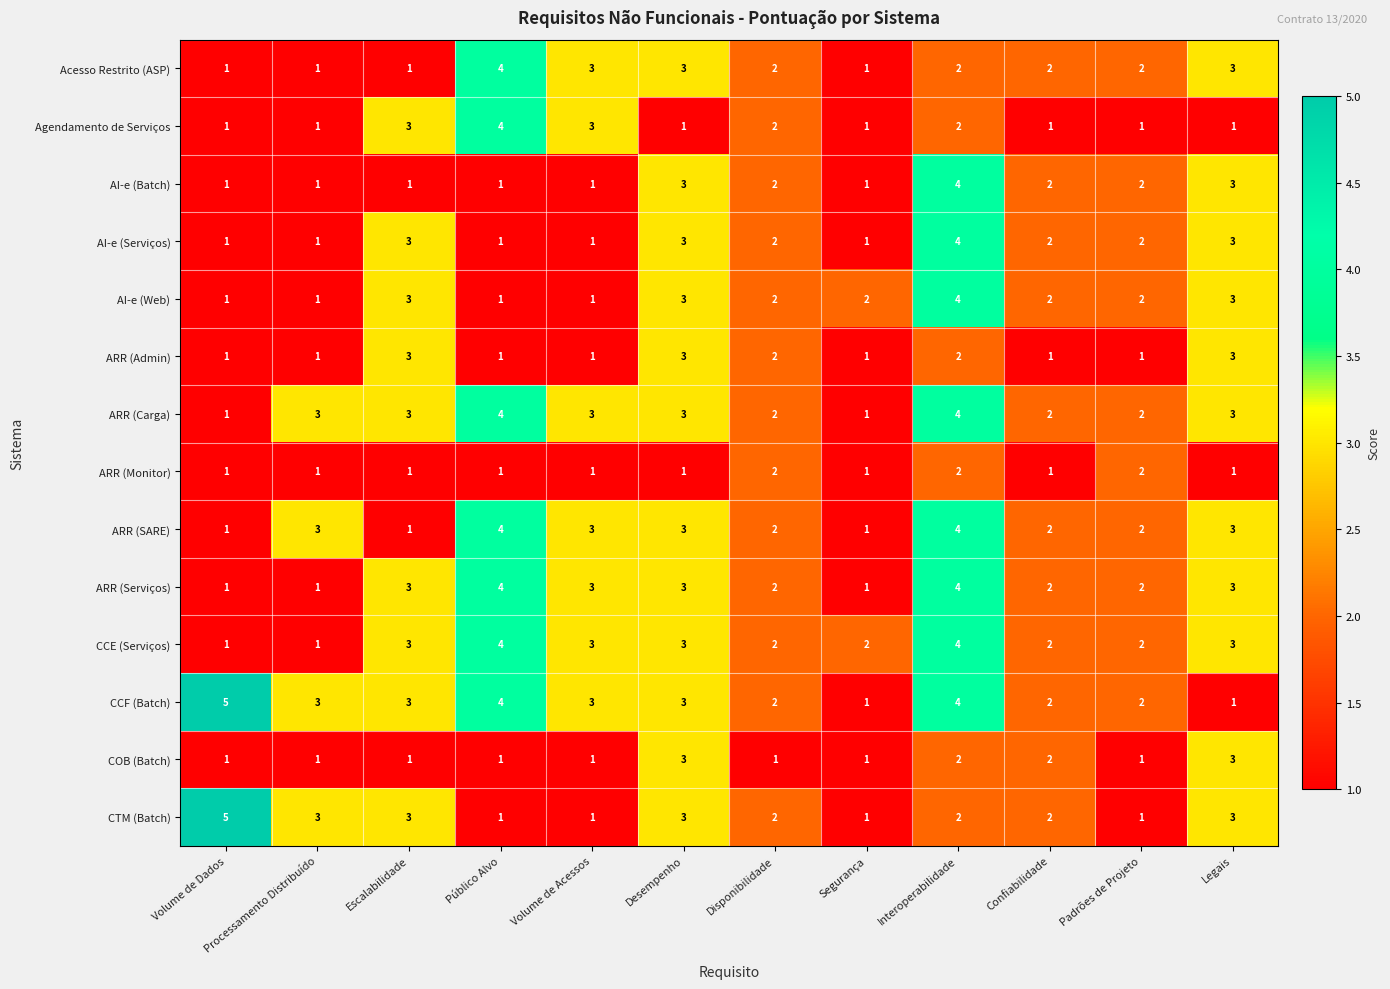

Which series has the largest total across all categories?

CCF (Batch)